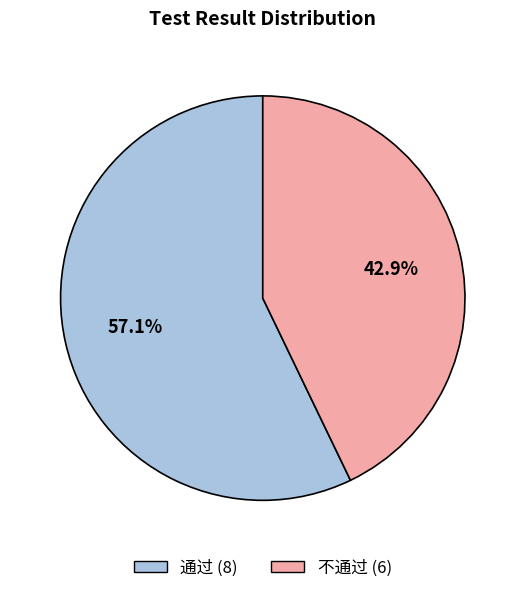

Does 通过 account for over 50% of the chart?

Yes